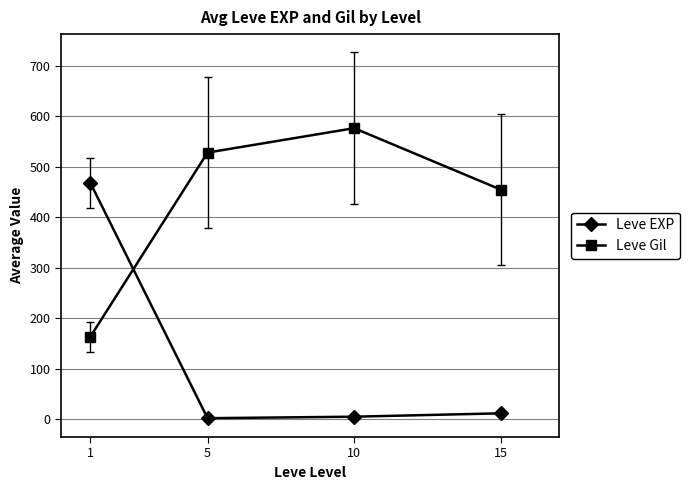

At which label is Leve Gil closest to 370?

15